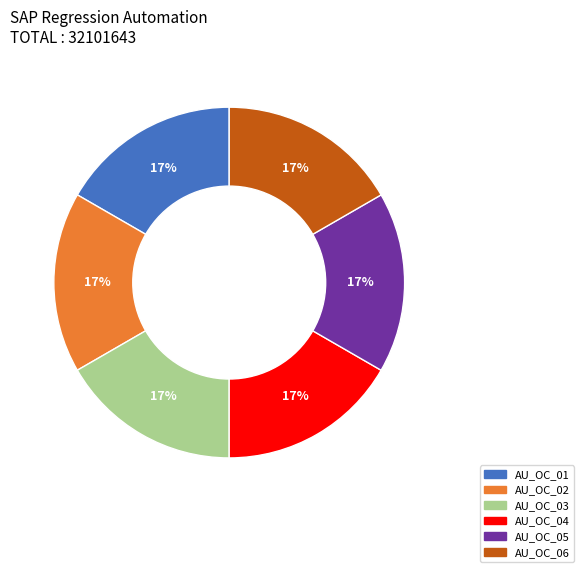

What percentage is the AU_OC_03 slice, to the nearest percent?

17%